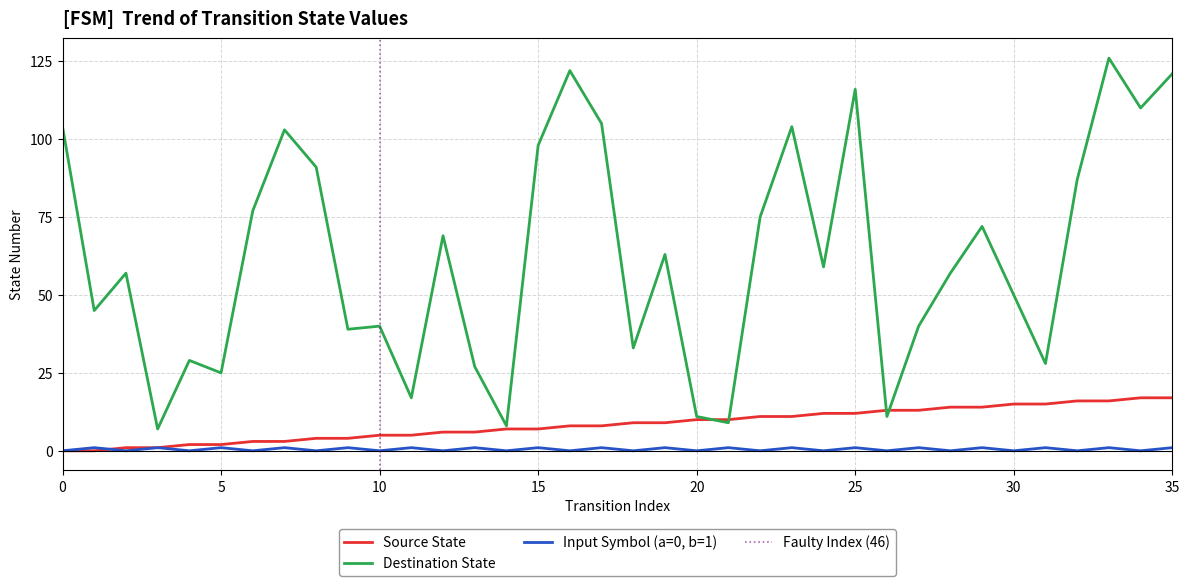

Which series has the largest total across all categories?

destination_state